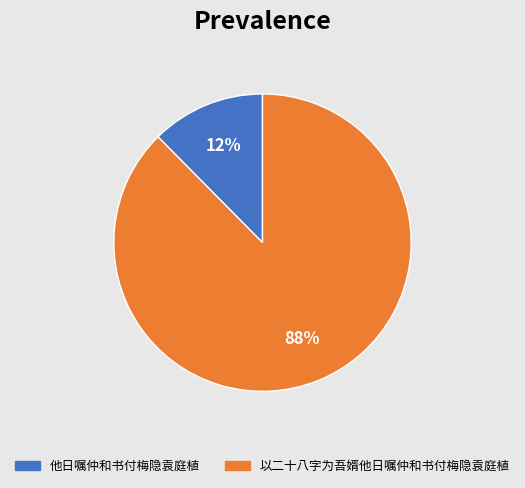

How many segments does this pie chart have?

2